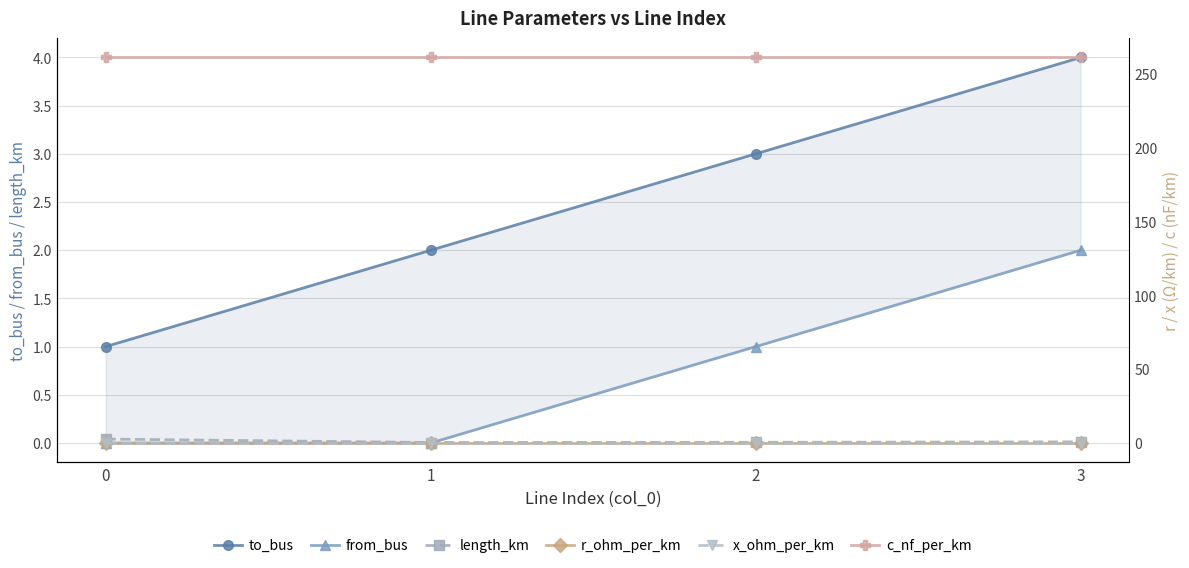

At which label does from_bus reach its peak?

3